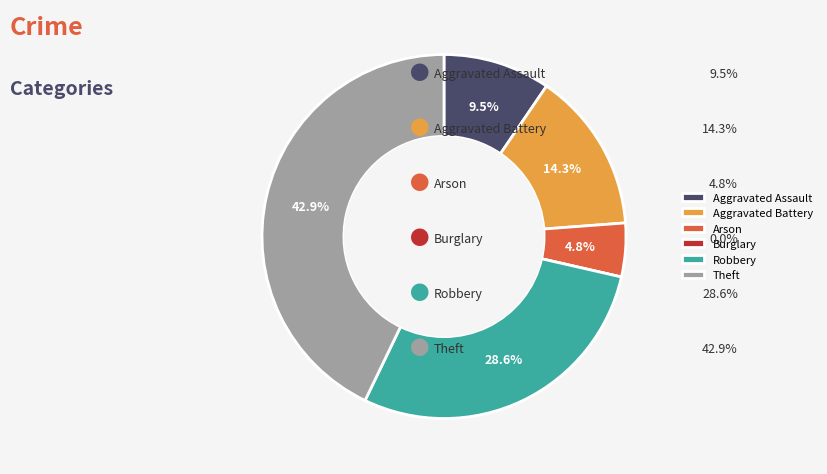

Does any single category account for the majority?

No